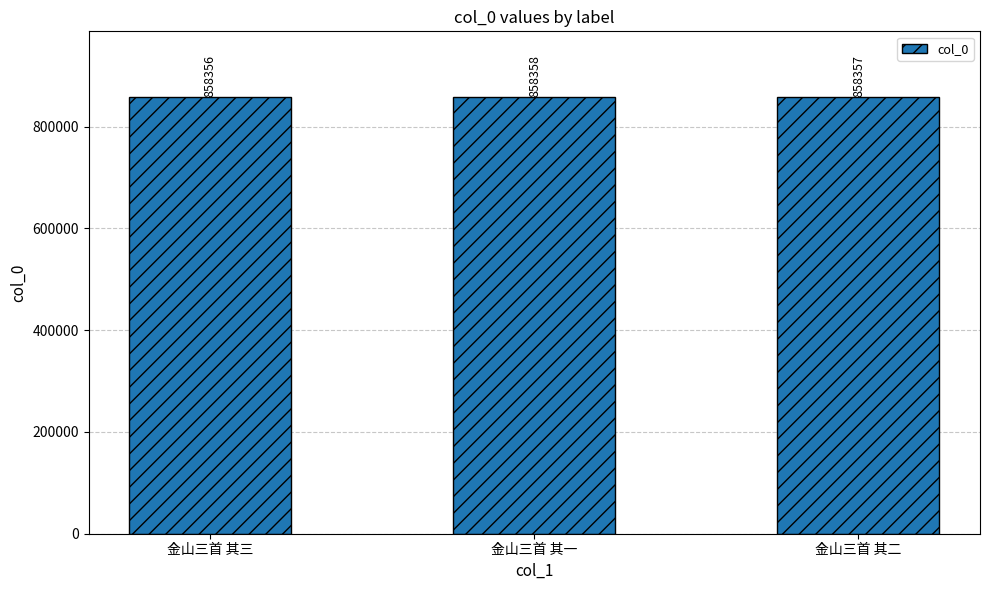

Which has a higher value, 金山三首 其二 or 金山三首 其一?

金山三首 其一